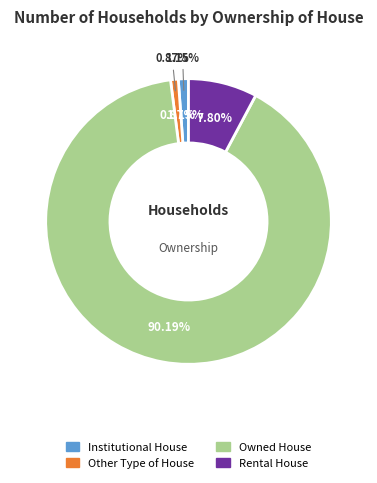

To the nearest percent, what percentage of the pie is Institutional House?

1%